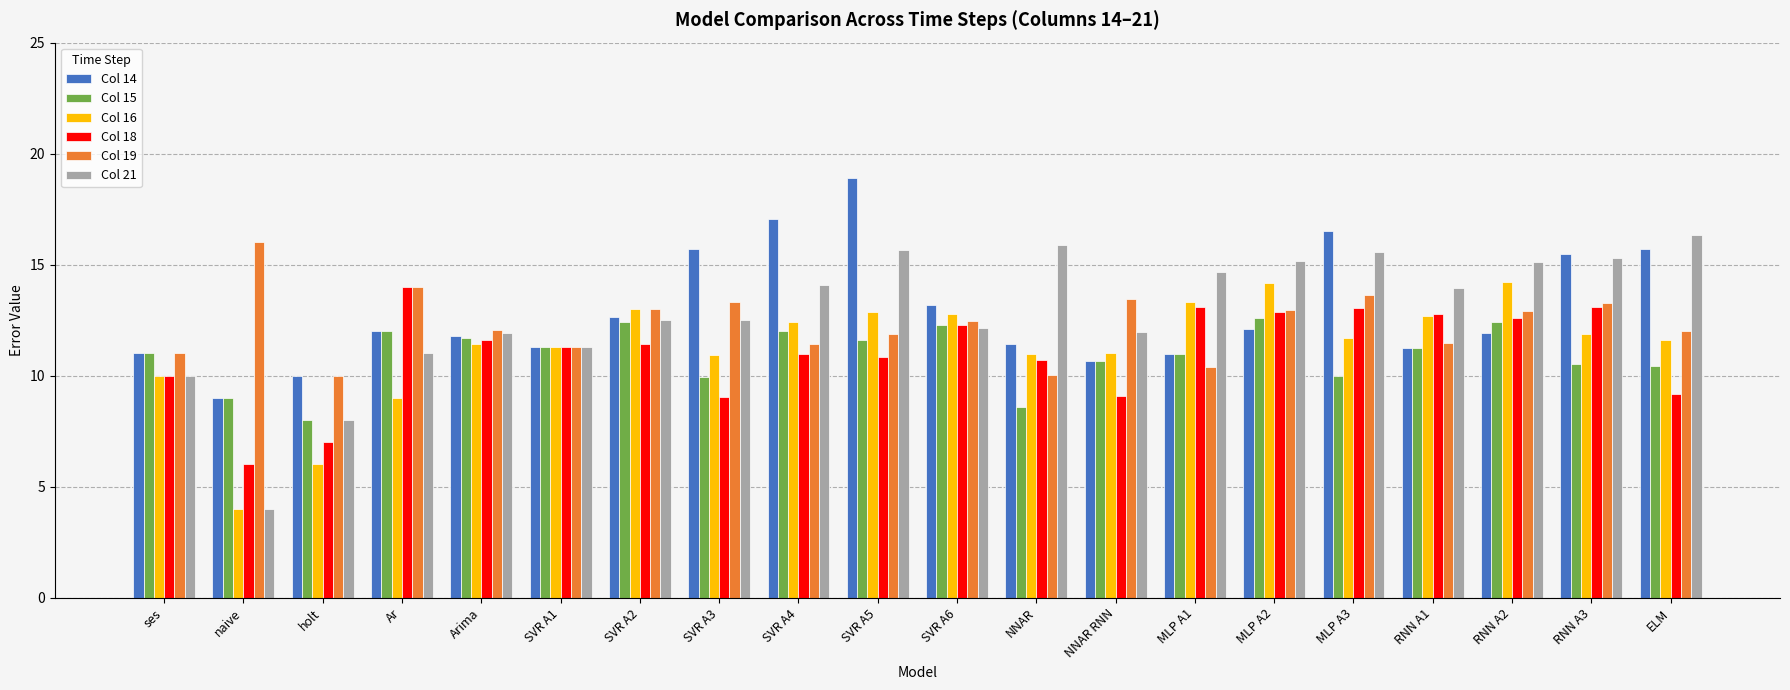

Which series has the widest spread of values?

Col 21